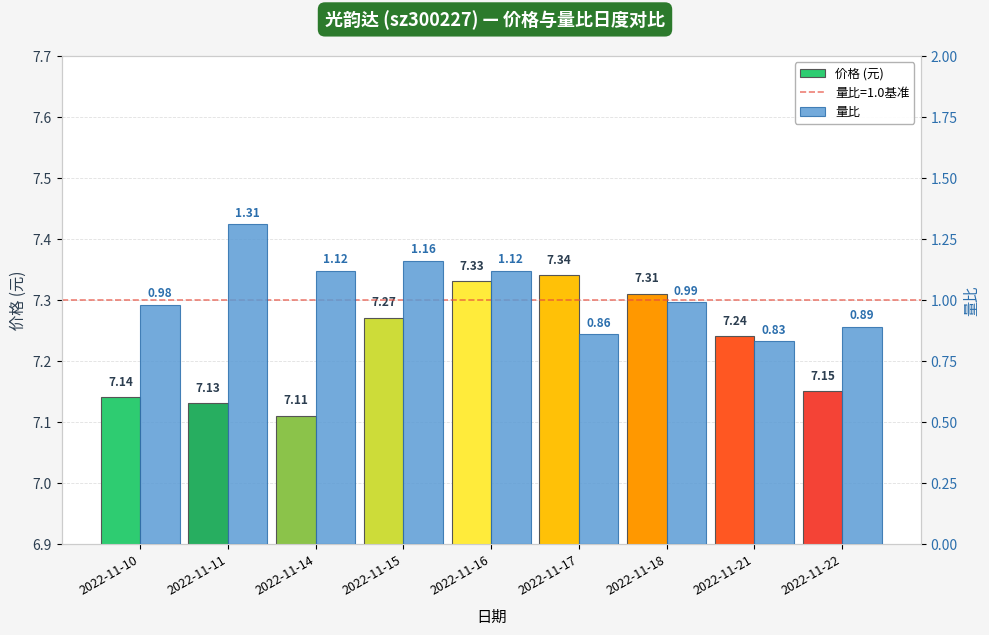

Does the chart contain any negative values?

No